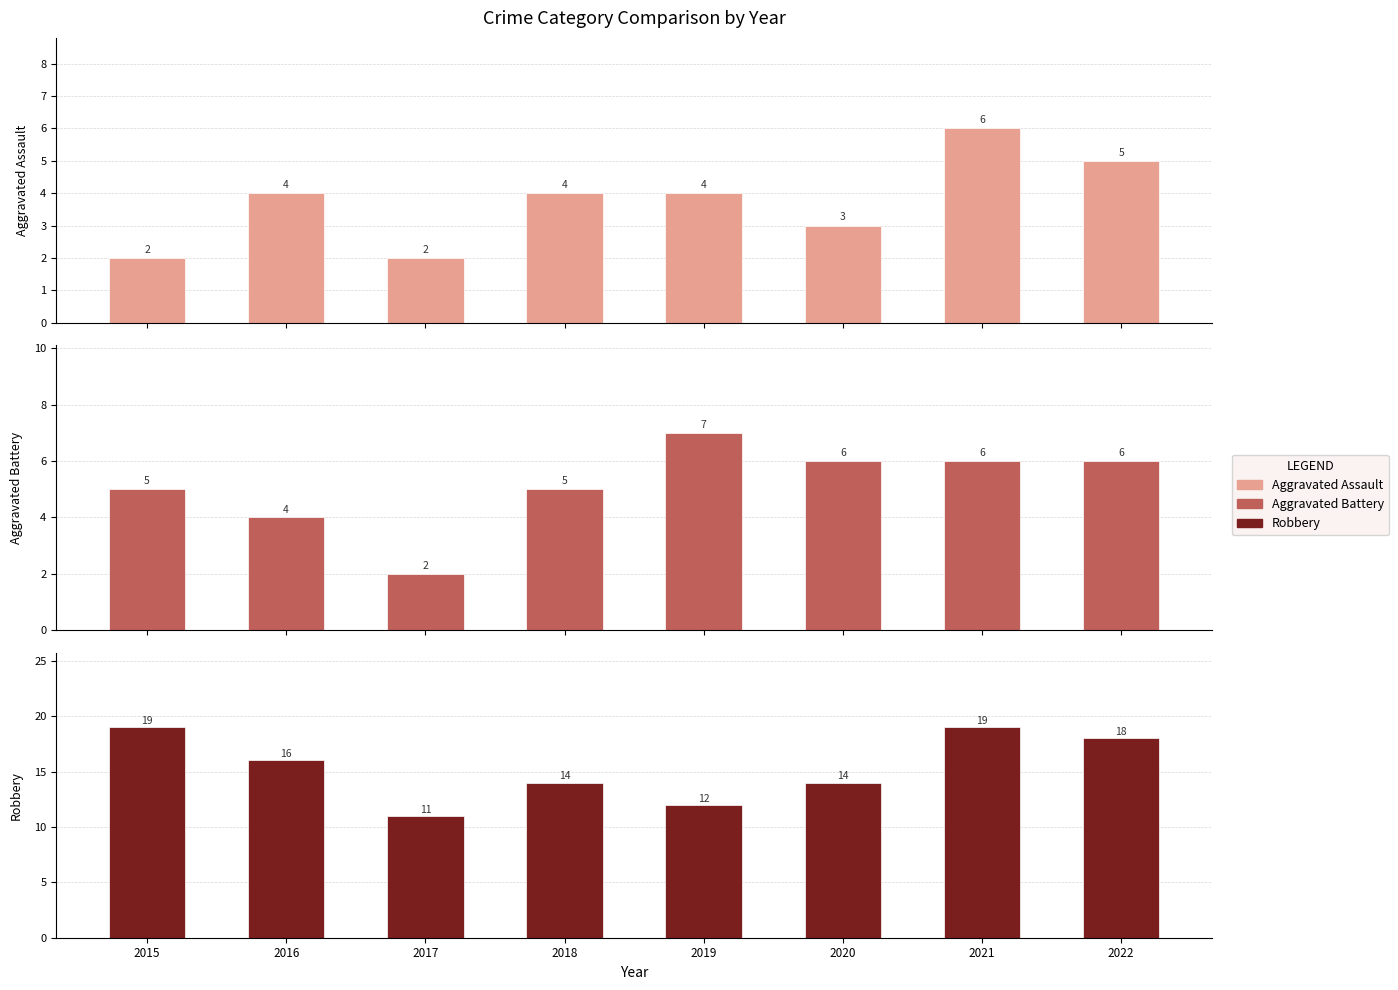

Reading left to right, what are all the values shown in this chart?

Aggravated Assault: 2015=2	2016=4	2017=2	2018=4	2019=4	2020=3	2021=6	2022=5
Aggravated Battery: 2015=5	2016=4	2017=2	2018=5	2019=7	2020=6	2021=6	2022=6
Robbery: 2015=19	2016=16	2017=11	2018=14	2019=12	2020=14	2021=19	2022=18